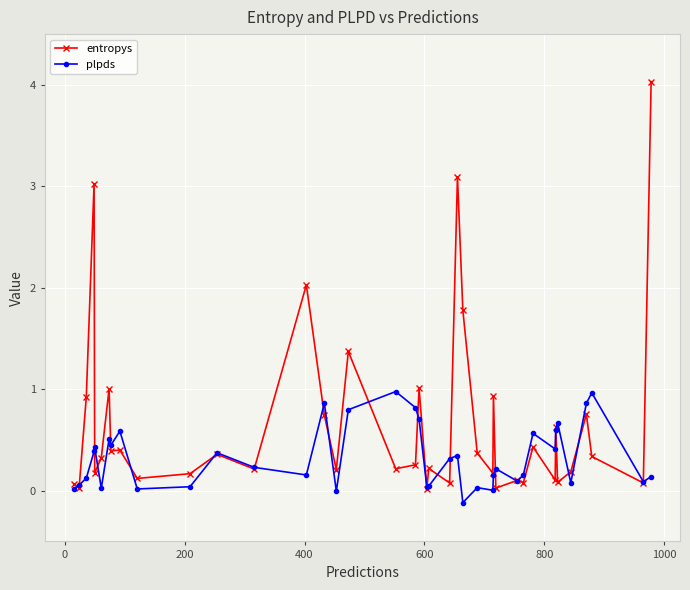

What is the maximum value shown in the chart?

4.0